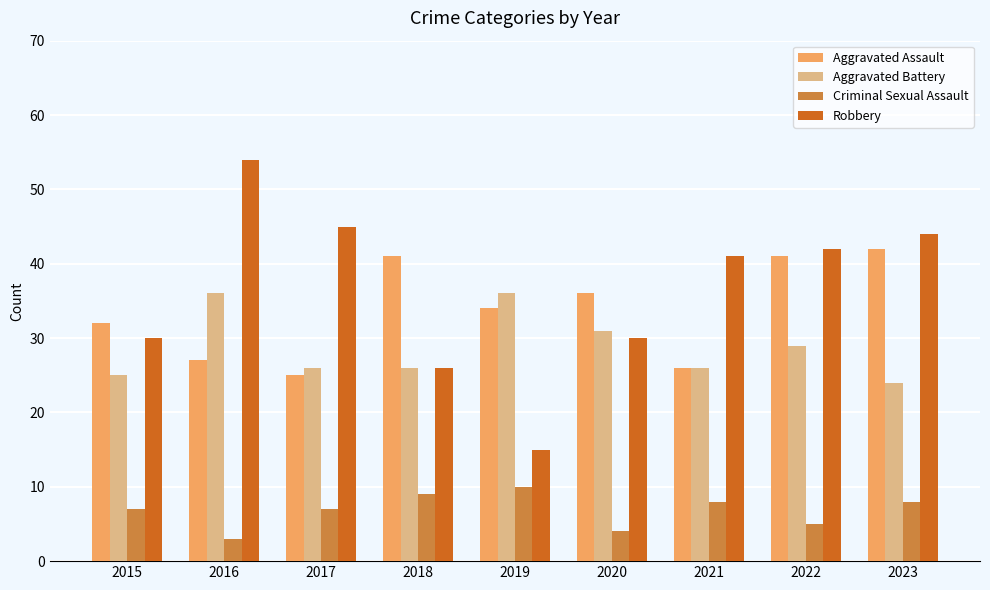

What is the value of the Aggravated Assault bar at the 5th from the left?

34